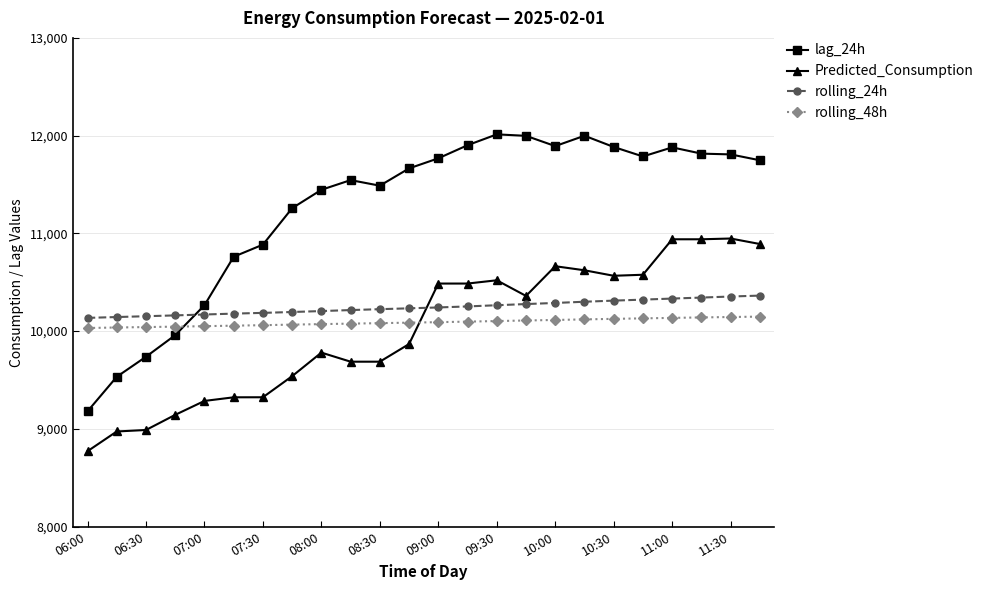

What is the sum of all rolling_48h values?

242169.8